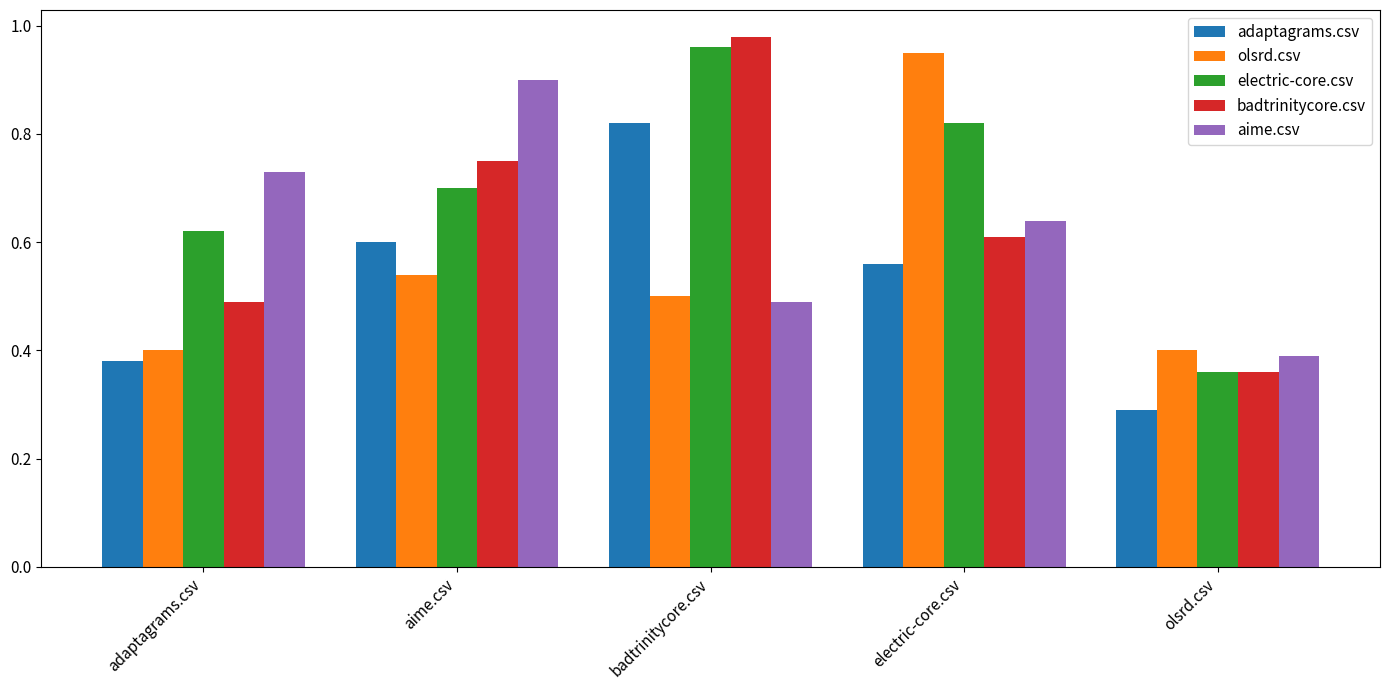

Which label corresponds to the largest value in the chart?

badtrinitycore.csv